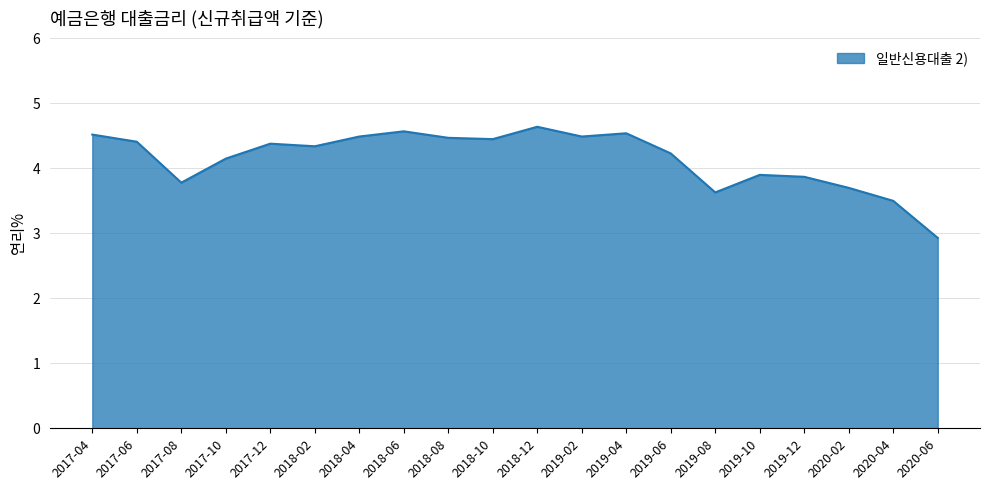

At which label is the value closest to 3?

2020-06